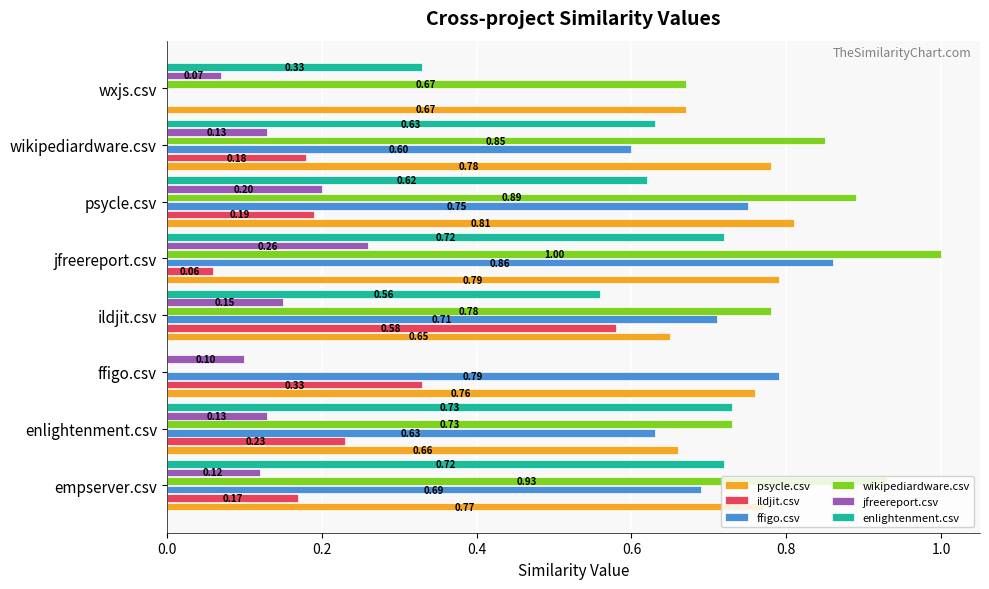

What is the sum of all psycle.csv values?

5.9